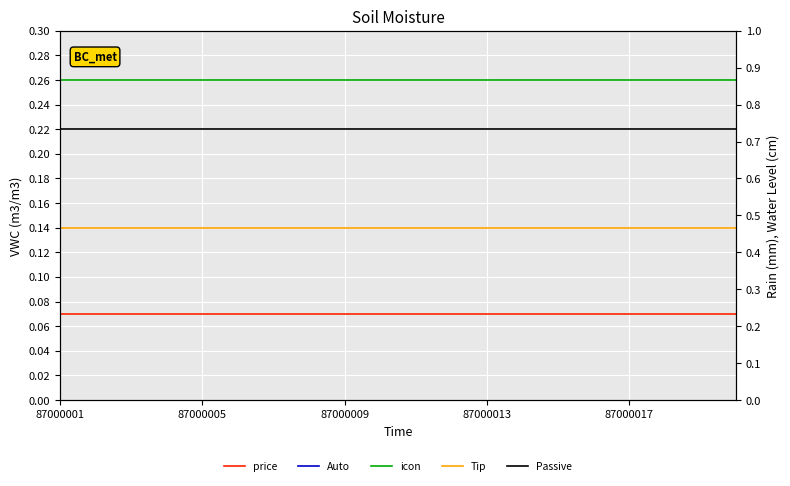

The value of icon at 5 is 0.1. True or false?

False